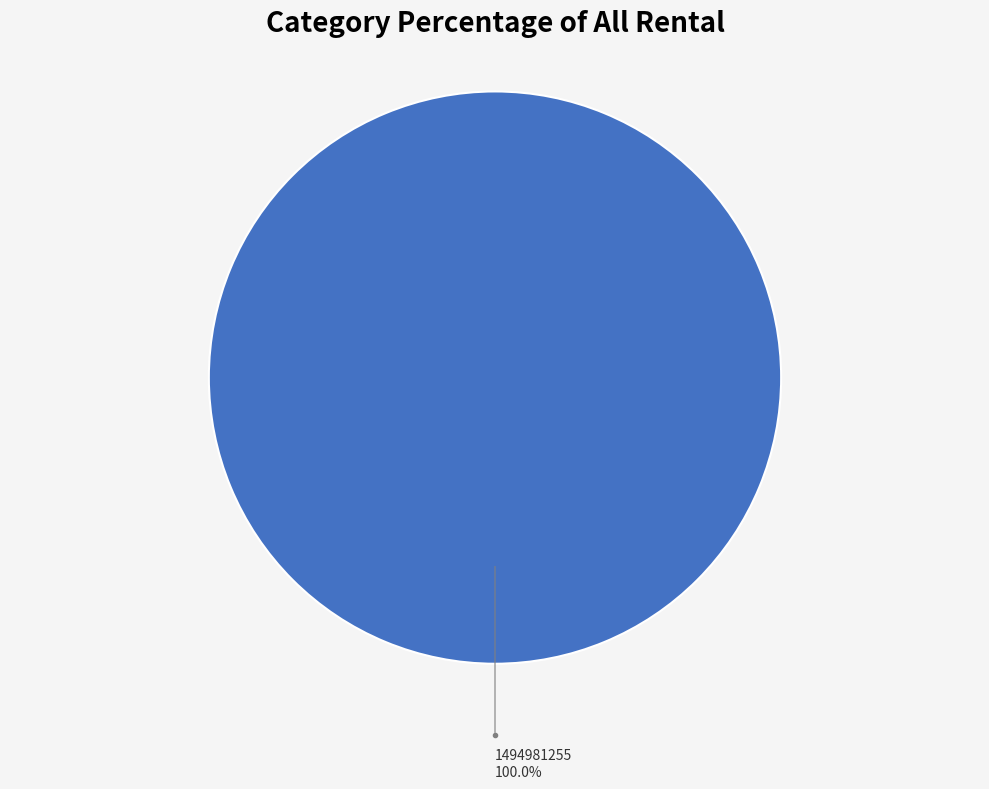

Rank the categories by value from highest to lowest.

1494981255